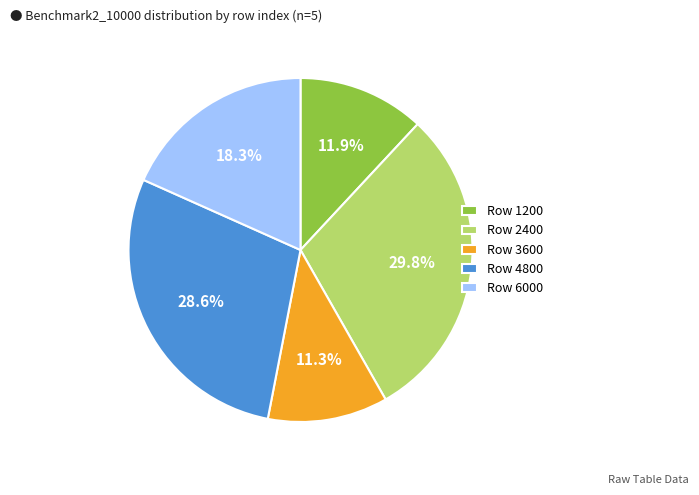

Which slice is the largest?

Row 2400